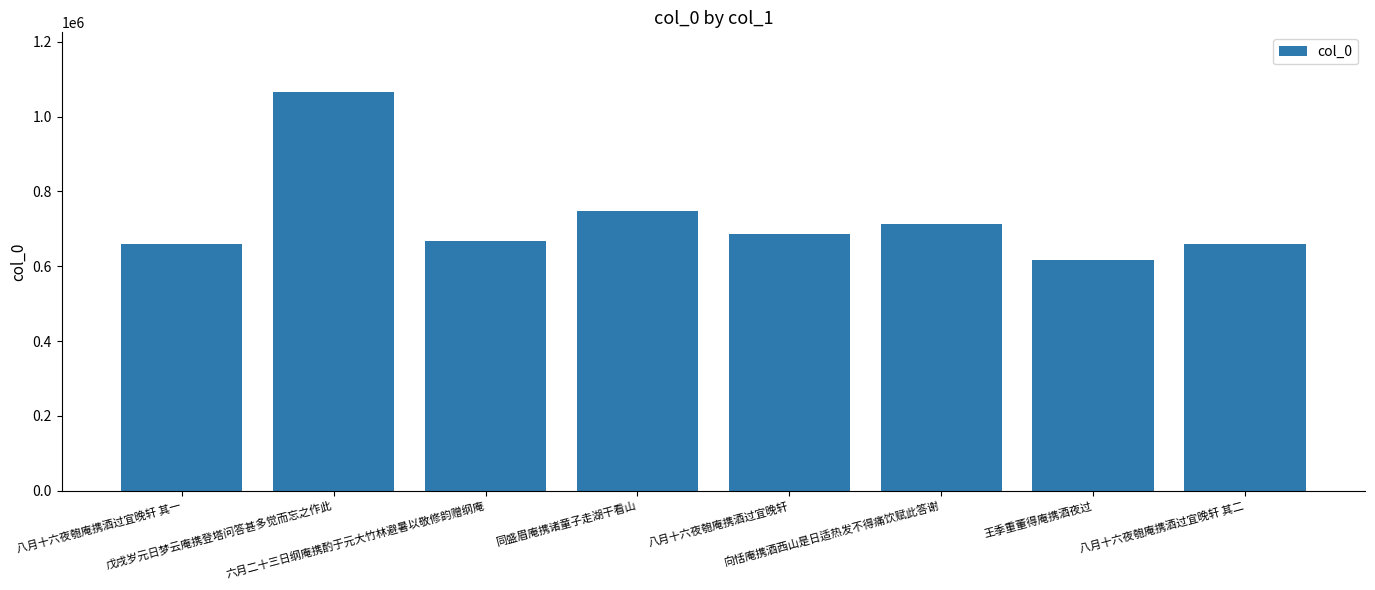

At which label is the value closest to 840428?

同盛眉庵携诸童子走湖干看山